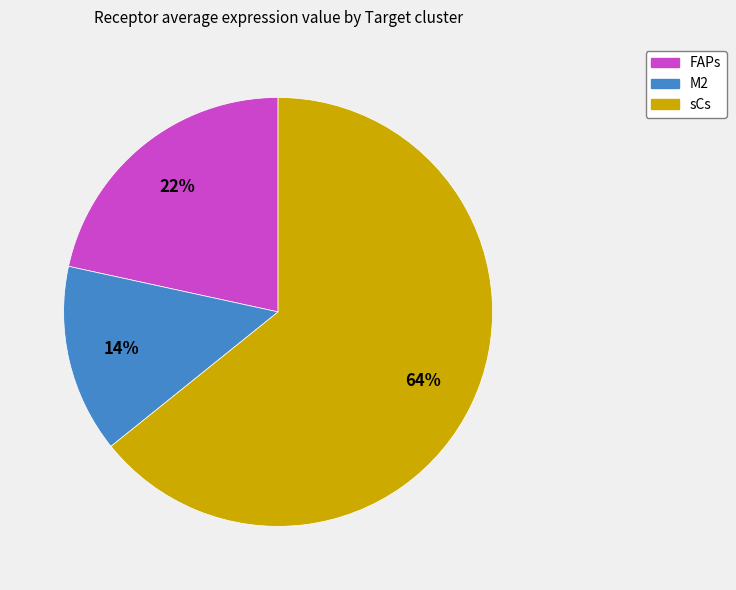

To the nearest percent, what portion does M2 represent?

14%